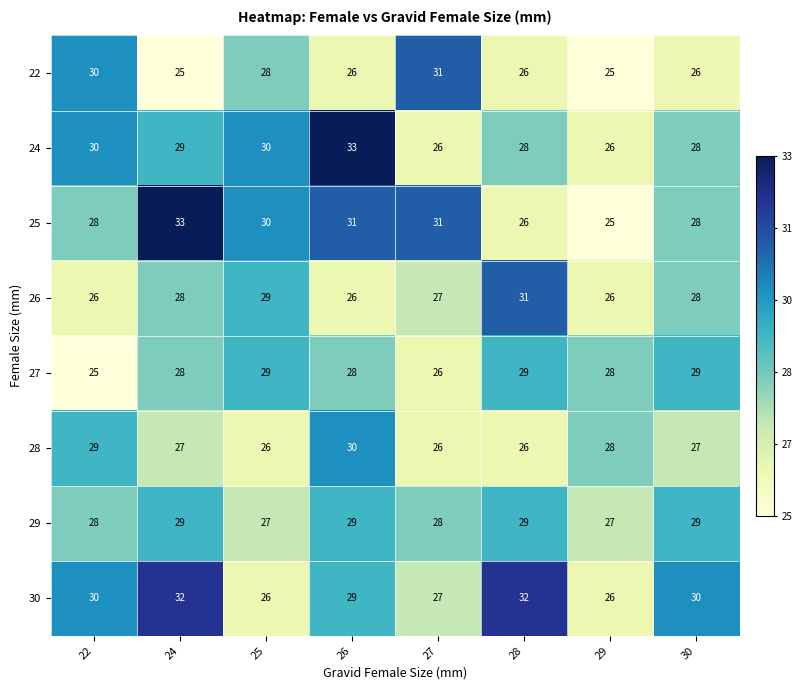

What is the spread (max minus min) of values at 24?

8